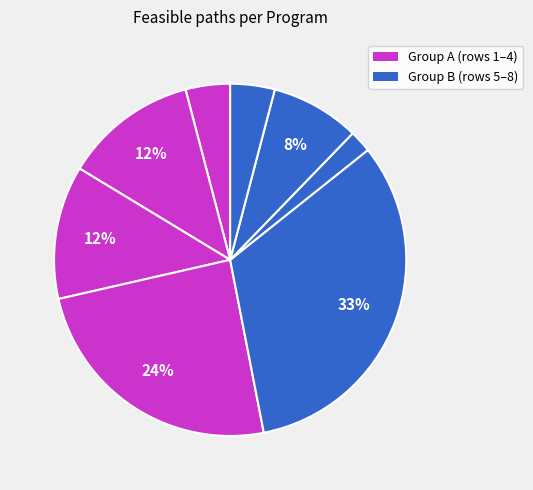

Count the number of slices in the pie.

8